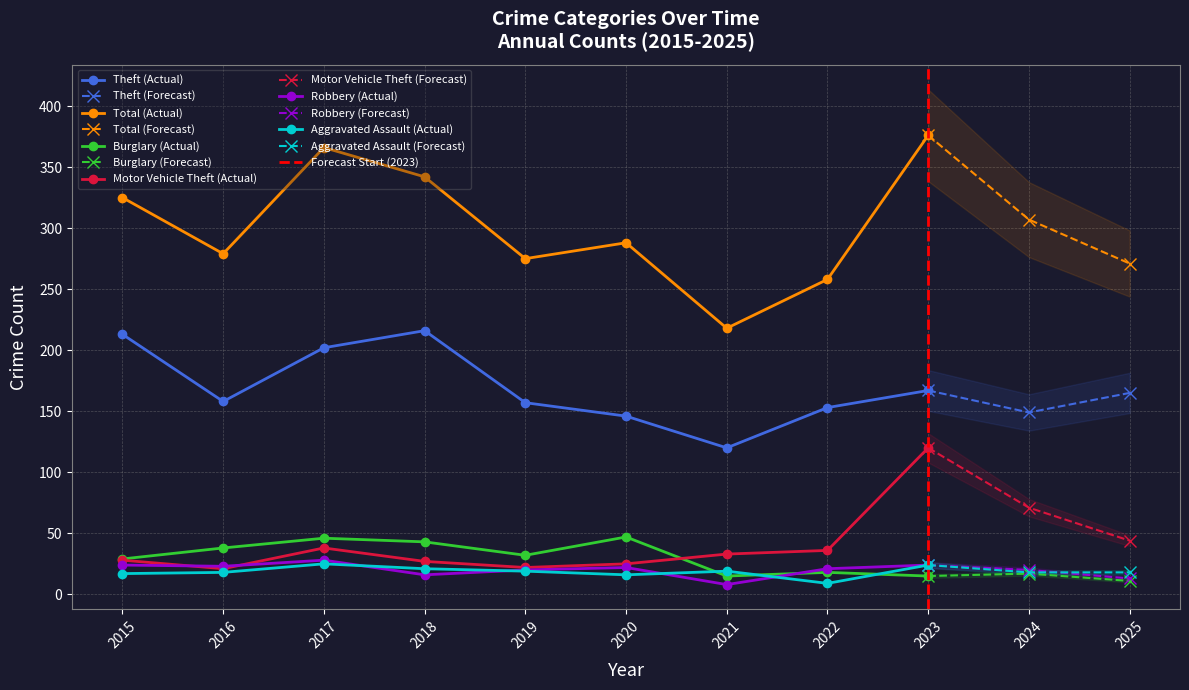

What are all the series names shown in the legend?

Theft, Total, Burglary, Motor Vehicle Theft, Robbery, Aggravated Assault